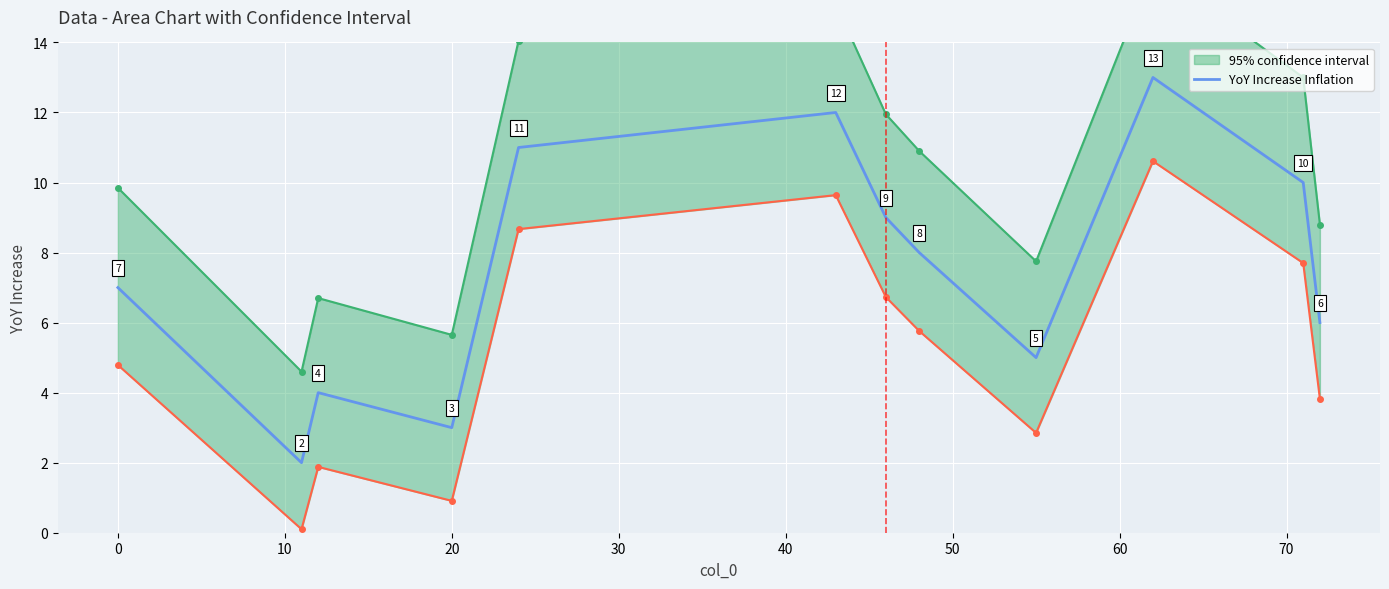

Reading left to right, list all the values displayed in this chart.

7	2	4	3	11	12	9	8	5	13	10	6